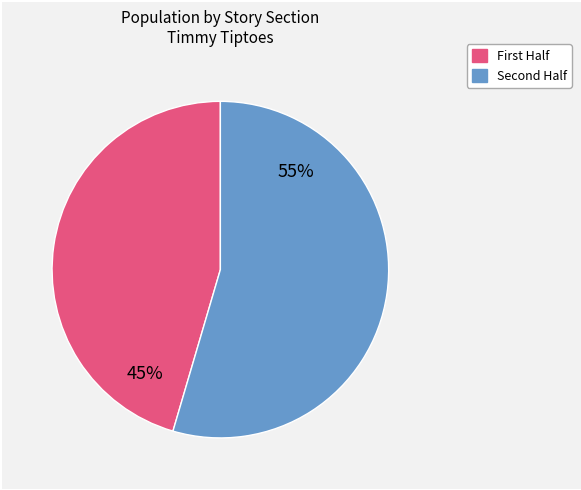

To the nearest percent, what is the average slice percentage?

50%